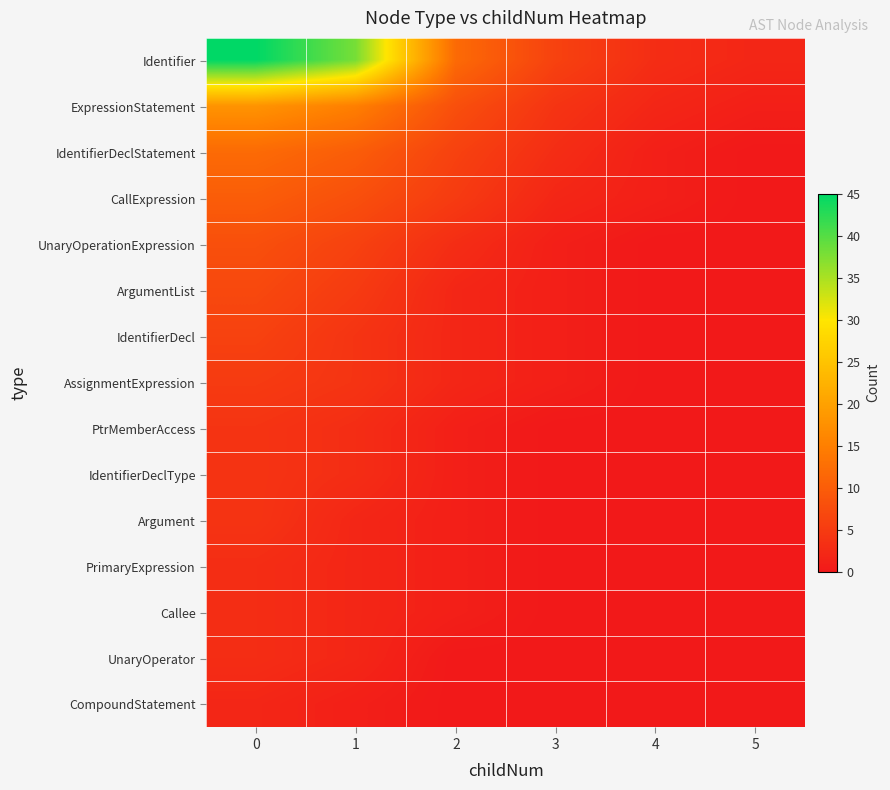

How many distinct data groups are displayed?

15